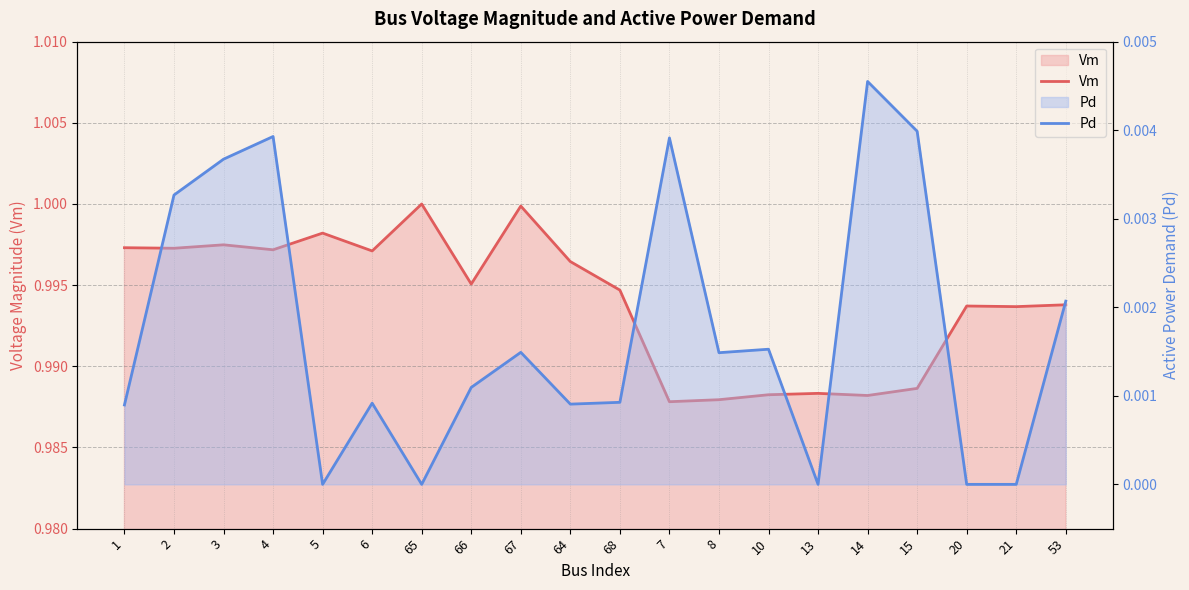

How many lines are shown in the chart?

2